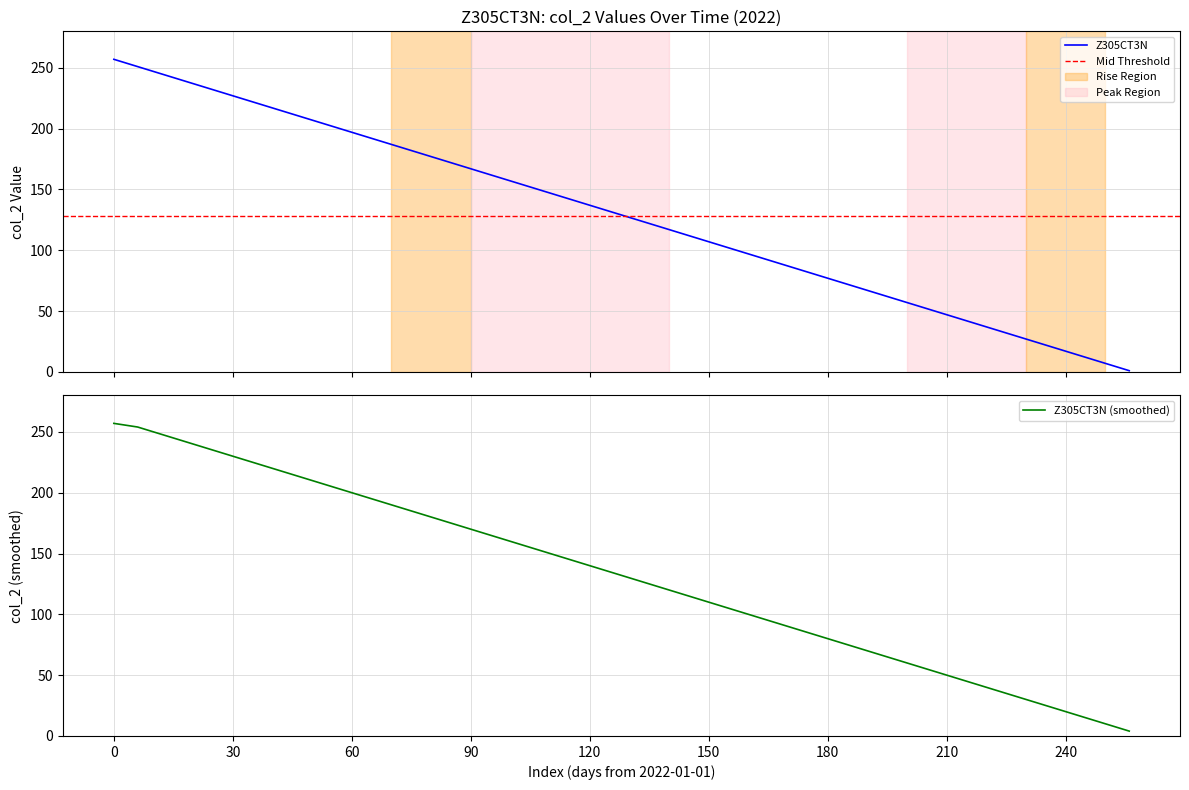

True or false: there are more than 1 points higher than both neighbors.

False